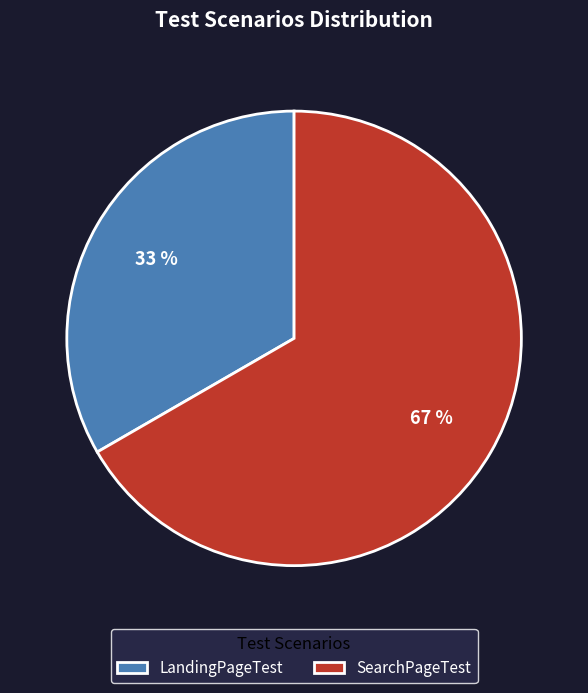

What percentage is the LandingPageTest slice, to the nearest percent?

33%